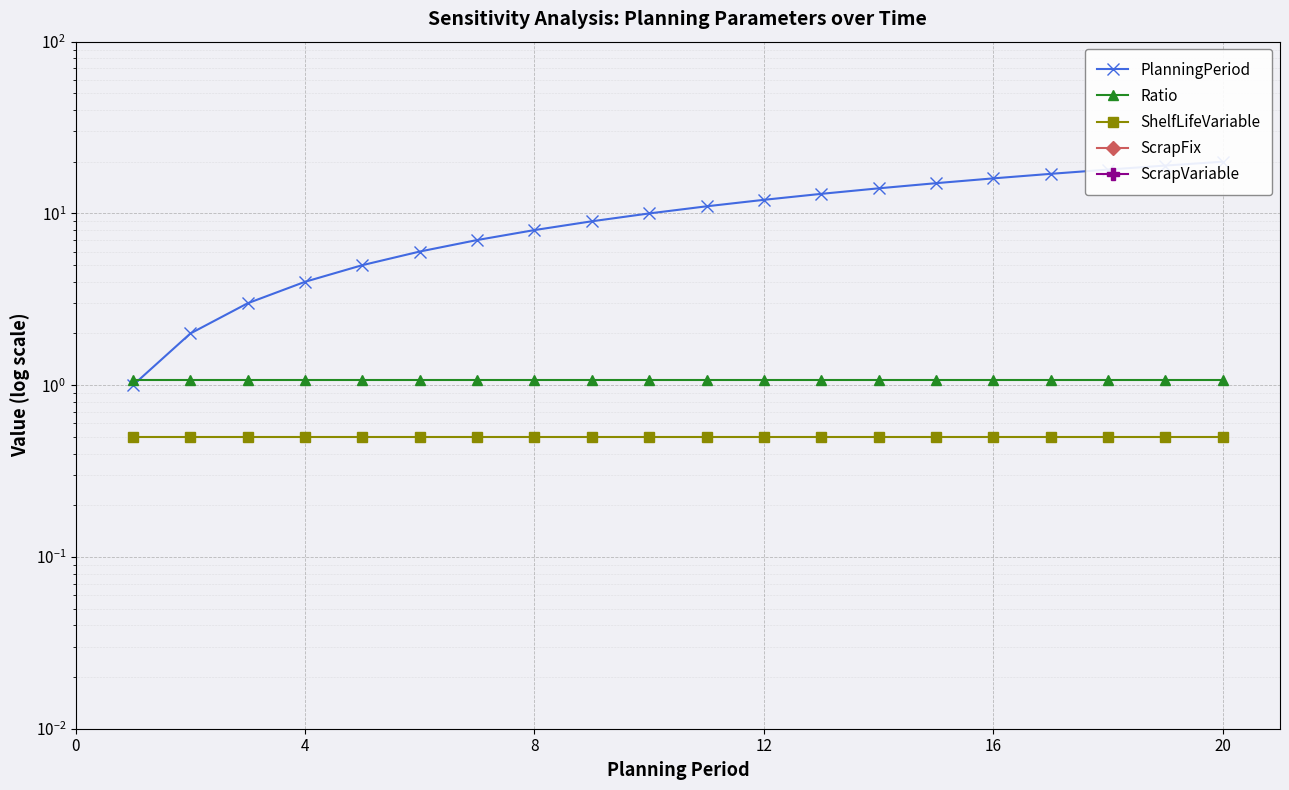

What is the total value across all series at 16?

7.6